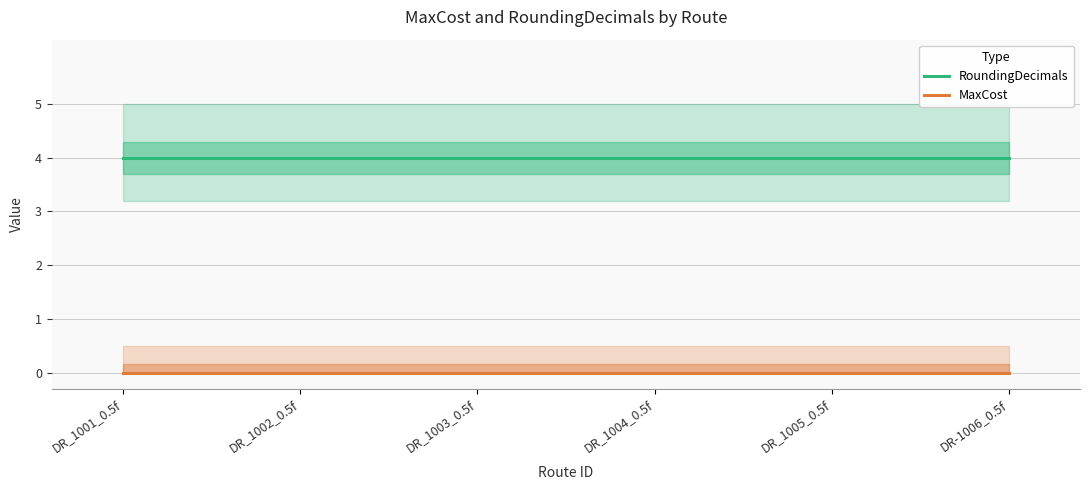

At which category is the sum across all series the highest?

DR_1001_0.5f